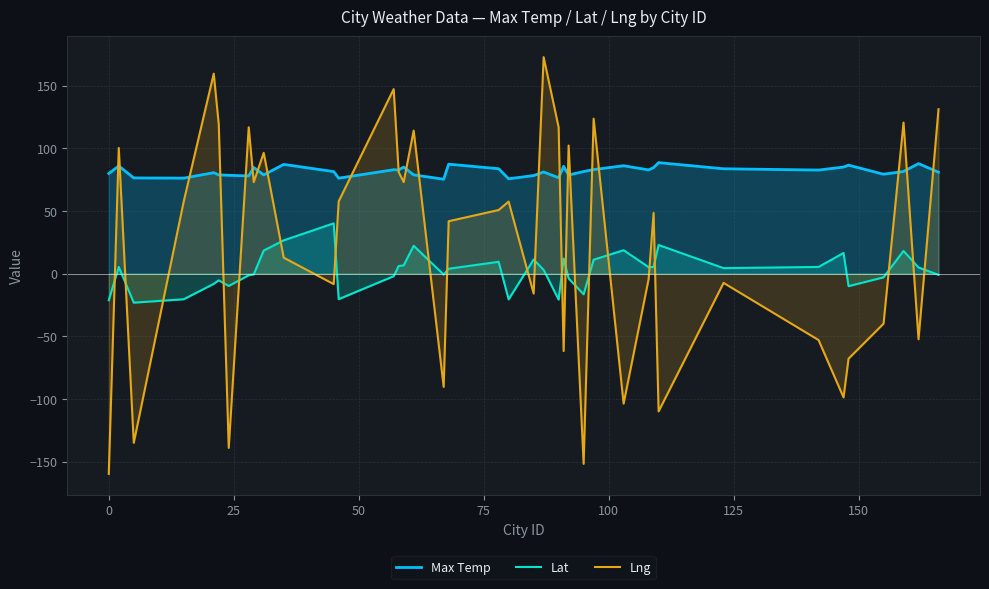

True or false: Lat and Max Temp intersect in this chart.

False